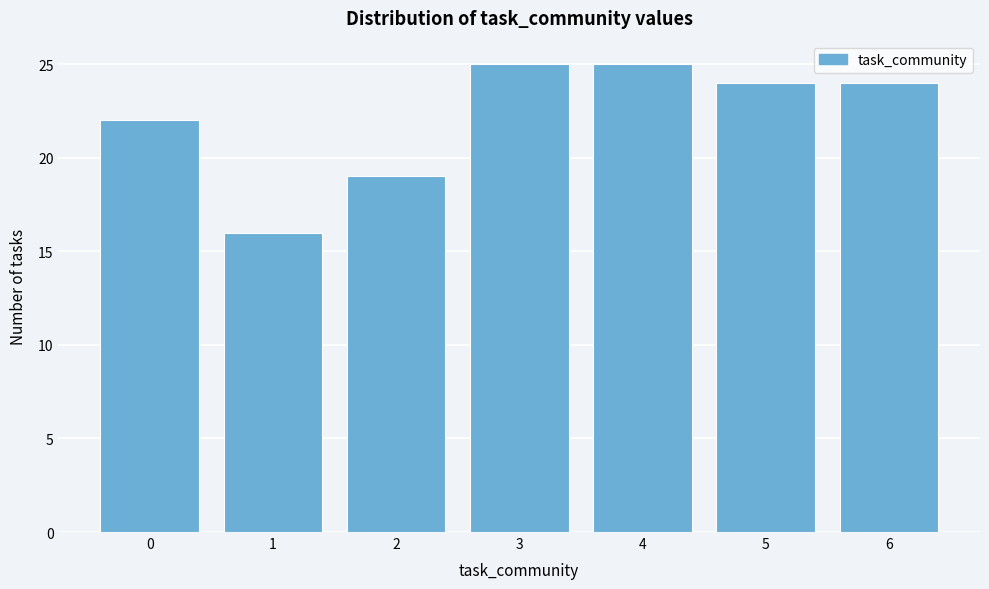

Reading left to right, what are all the values shown in this chart?

22	16	19	25	25	24	24